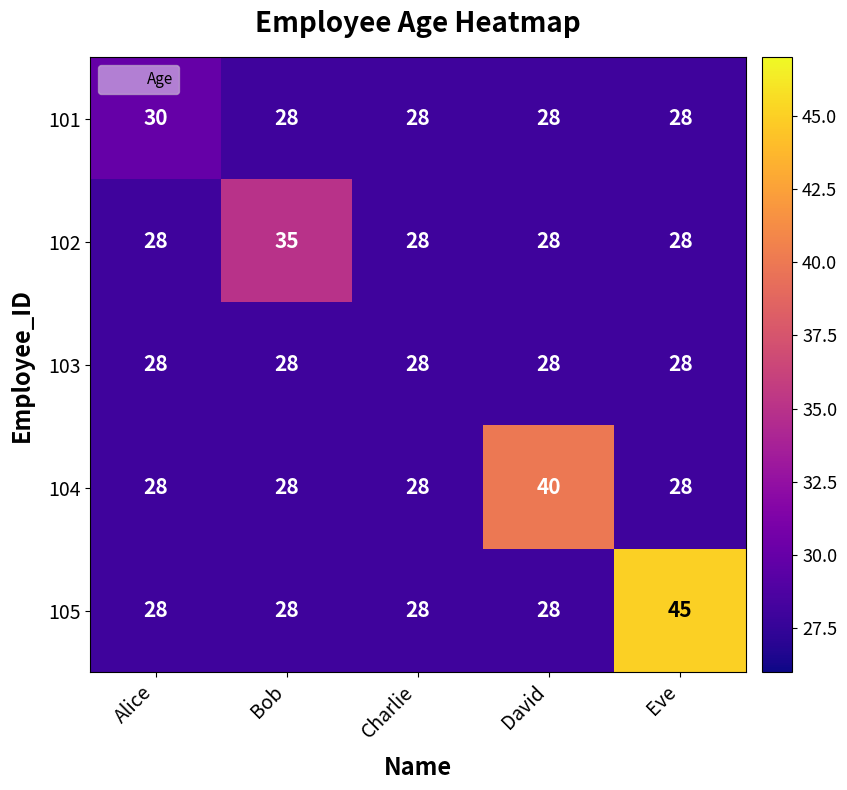

What is the smallest value displayed?

28